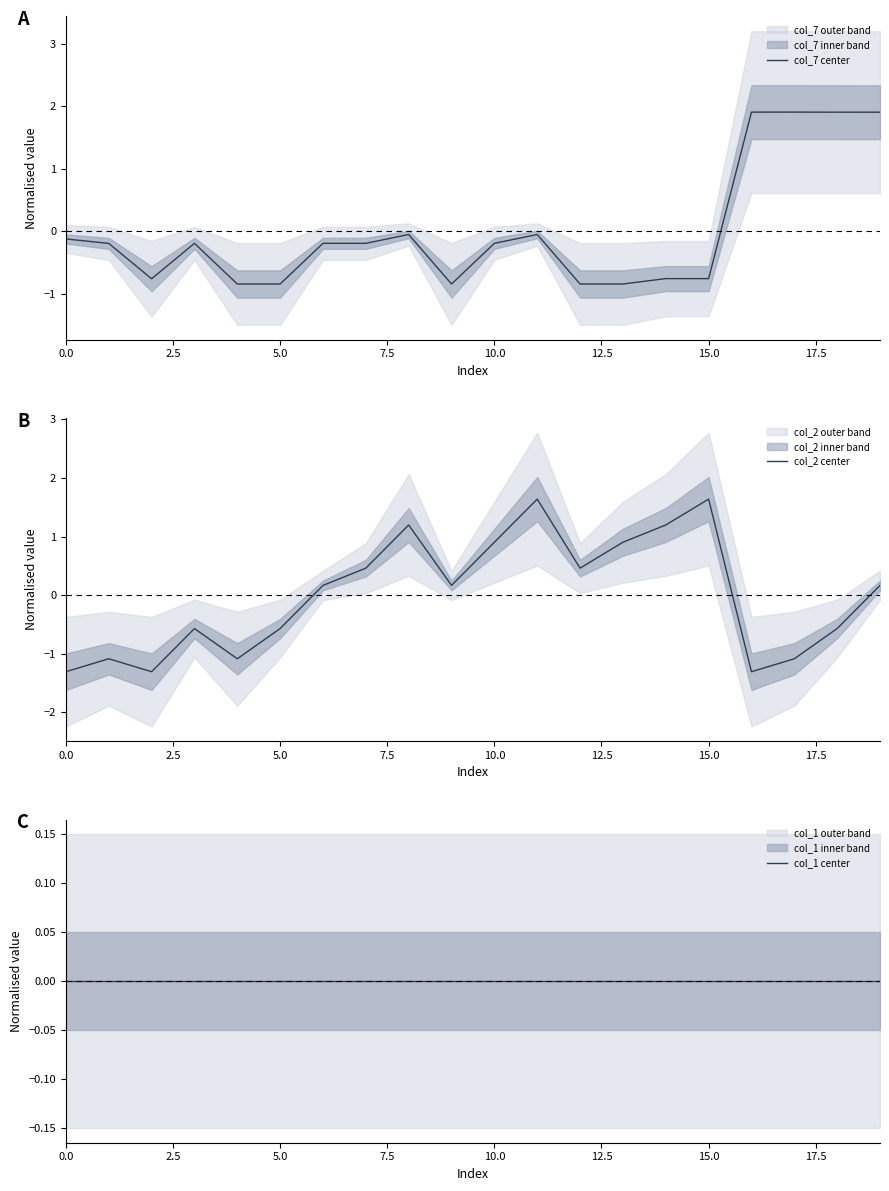

At how many categories does at least one series exceed 0?

14